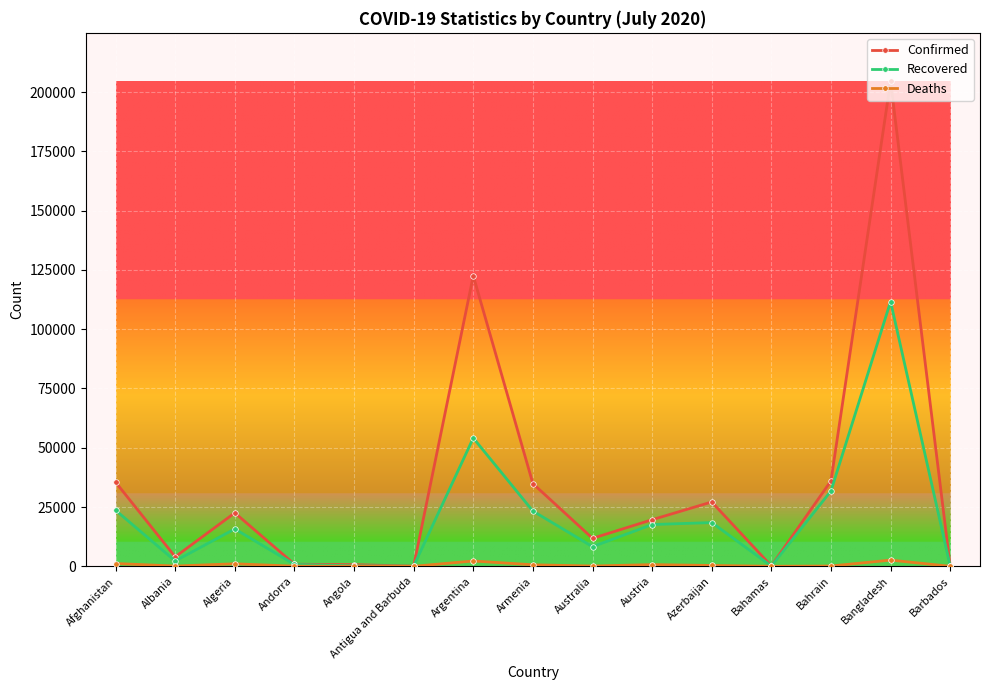

True or false: Deaths has a value of 641 at Armenia.

True